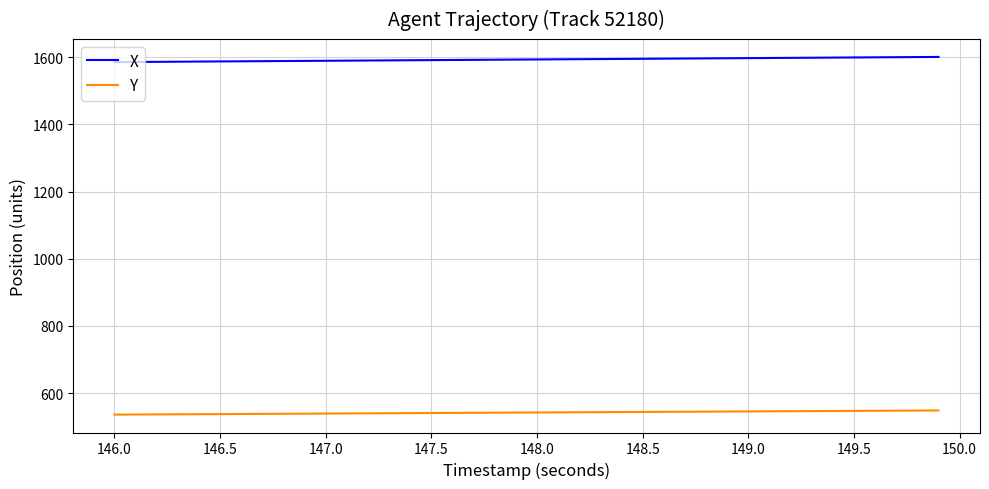

Which series has the largest total across all categories?

X